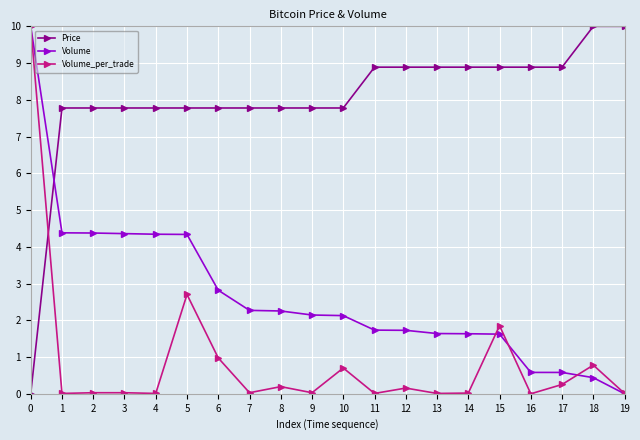

Is this an area chart (filled region under the line)?

No